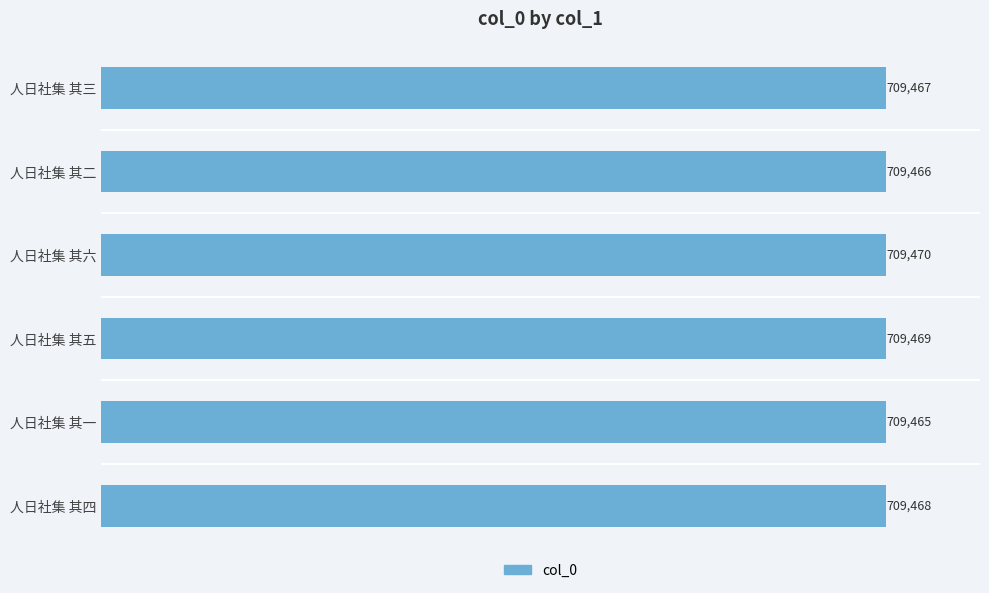

Reading top to bottom, transcribe all the data shown in this chart.

709467	709466	709470	709469	709465	709468